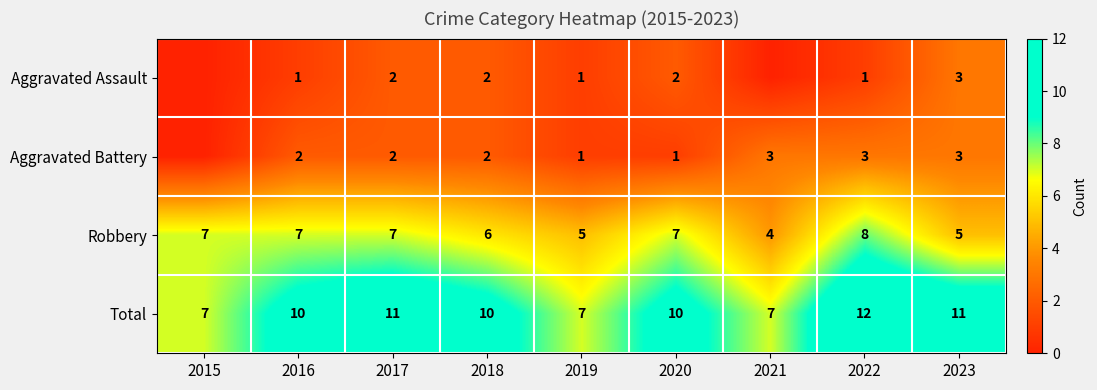

What is the spread (max minus min) of values at 2018?

8